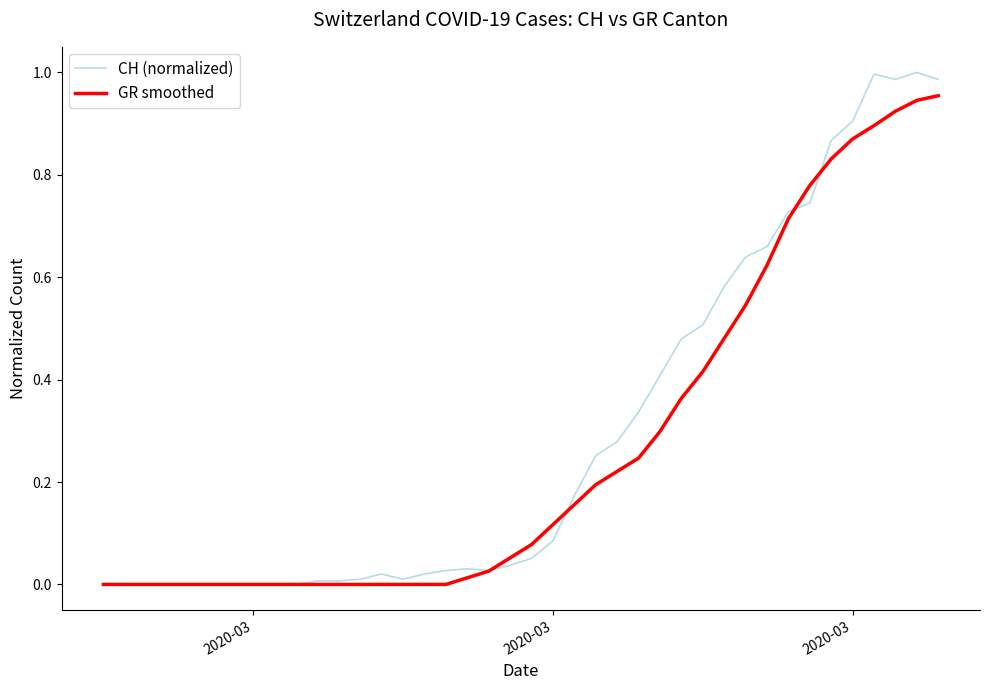

Rank the series by their maximum value, from highest to lowest.

CH (normalized), GR smoothed